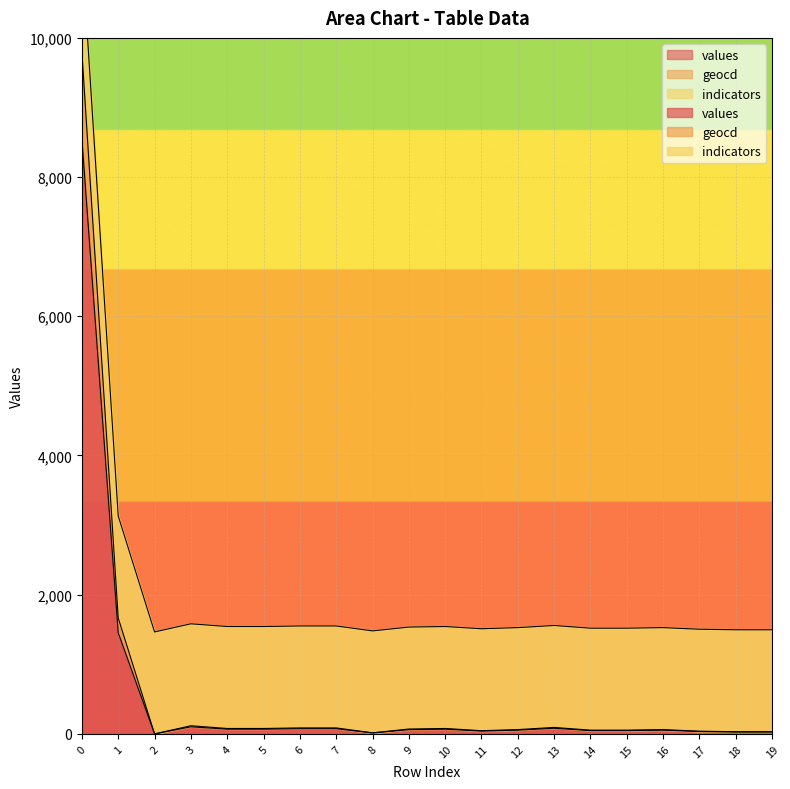

Is the value of geocd at 0 greater than the value of values at 10?

Yes